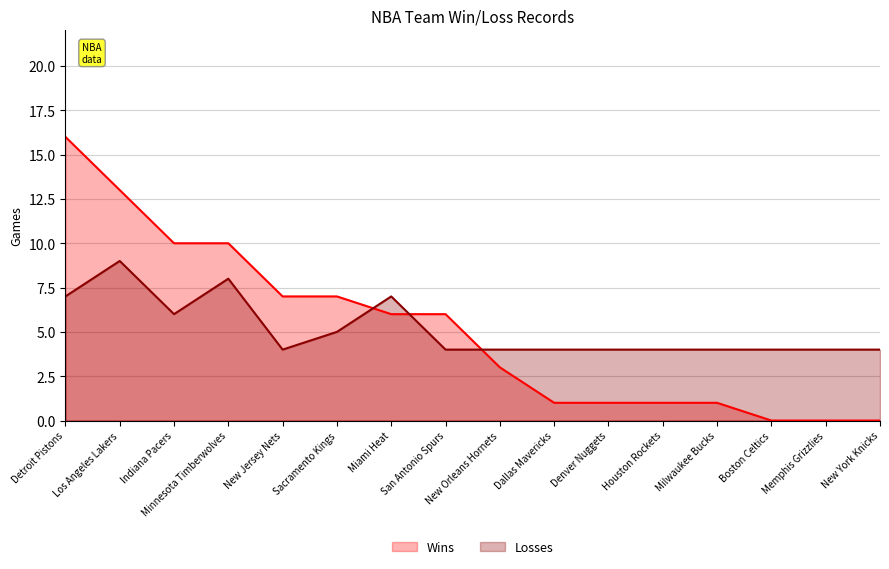

Does the chart have visible grid lines?

Yes